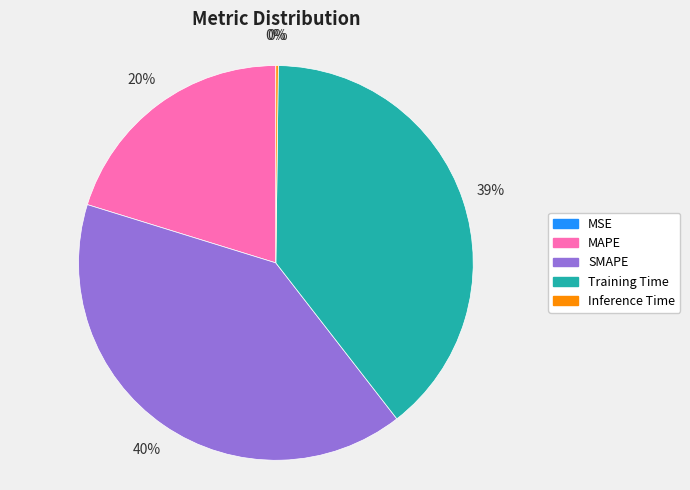

To the nearest percent, what portion does SMAPE represent?

40%